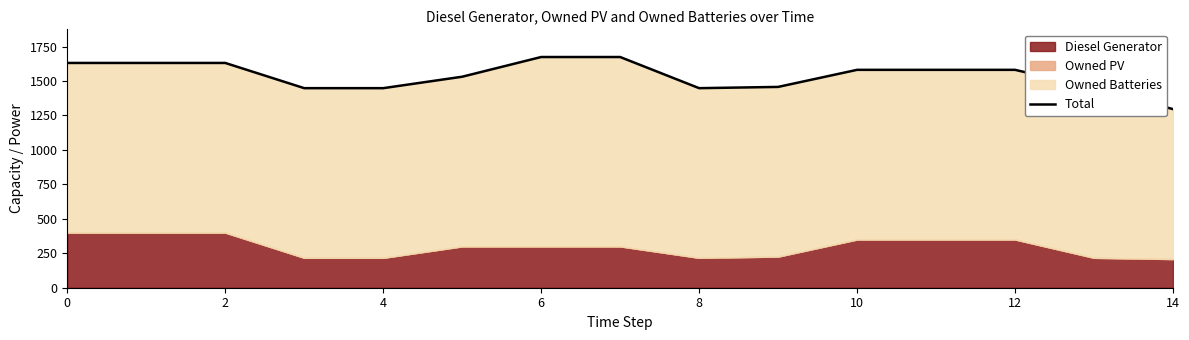

What is the difference between the maximum and minimum values?

378